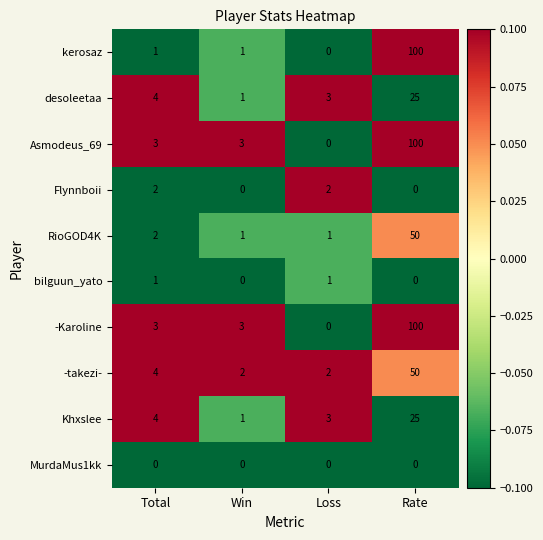

At which label is RioGOD4K closest to 25?

Total